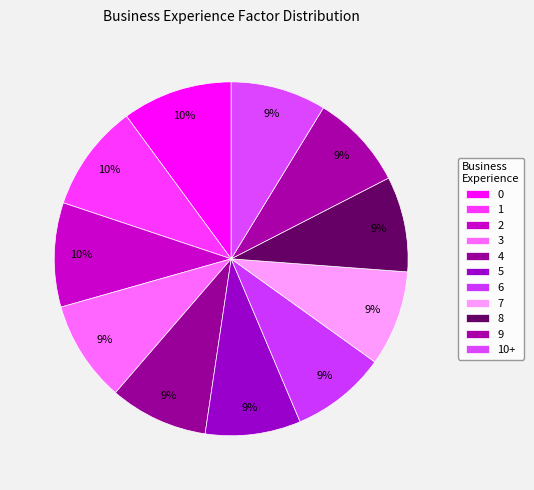

To the nearest percent, what is the average slice percentage?

9%